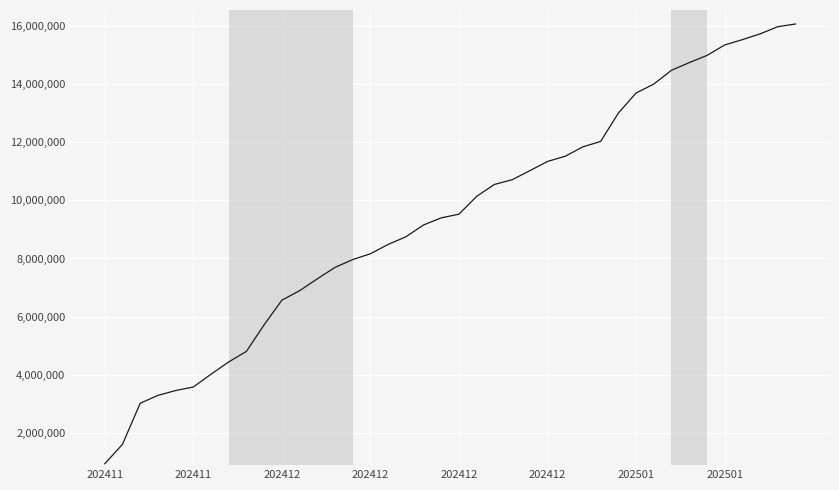

What is the minimum value shown in the chart?

933861